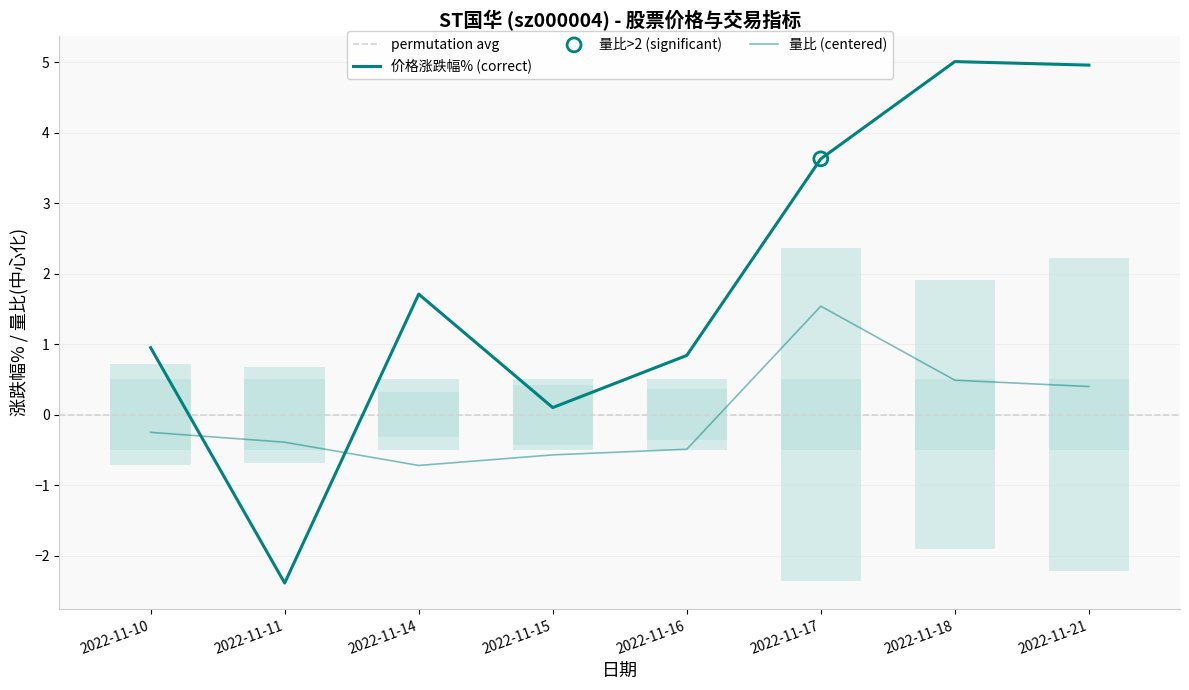

What is the total value across all series at 2022-11-16?

0.3